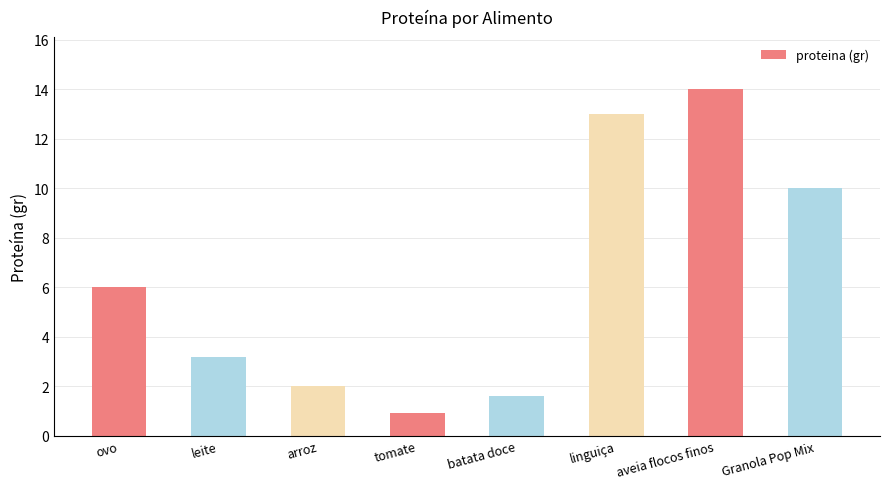

Reading right to left, list all the values displayed in this chart.

Granola Pop Mix=10.0	aveia flocos finos=14.0	linguiça=13.0	batata doce=1.6	tomate=0.9	arroz=2.0	leite=3.2	ovo=6.0